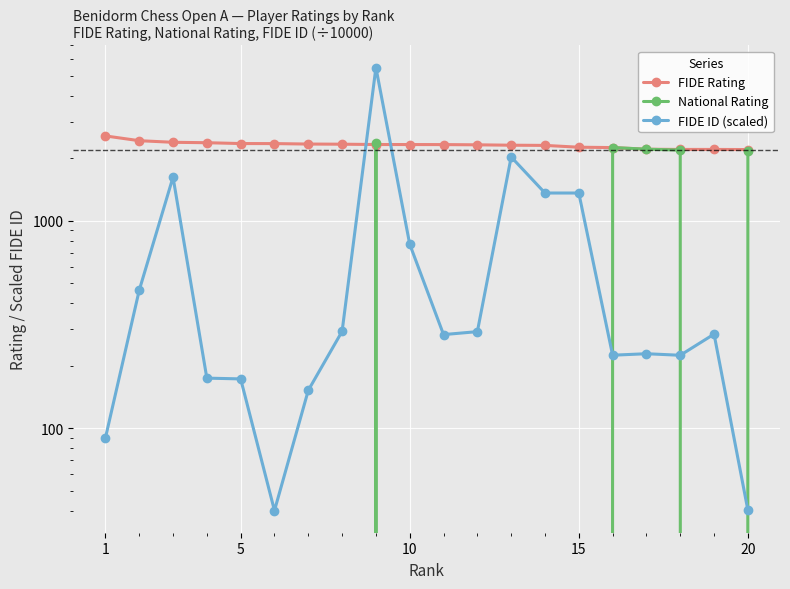

Reading left to right, extract all data points from this chart.

FIDE Rating: 2564.0	2432.0	2389.0	2378.0	2356.0	2355.0	2343.0	2339.0	2331.0	2330.0	2329.0	2323.0	2313.0	2308.0	2262.0	2253.0	2212.0	2207.0	2207.0	2204.0
National Rating: 0.0	0.0	0.0	0.0	0.0	0.0	0.0	0.0	2381.0	0.0	0.0	0.0	0.0	0.0	0.0	2254.0	2213.0	2191.0	0.0	2180.0
FIDE ID (scaled): 89.6	461.9	1622.6	174.2	172.7	40.0	152.1	292.9	5476.5	770.4	282.4	291.9	2030.0	1360.3	1360.2	224.7	228.4	224.5	283.9	40.2